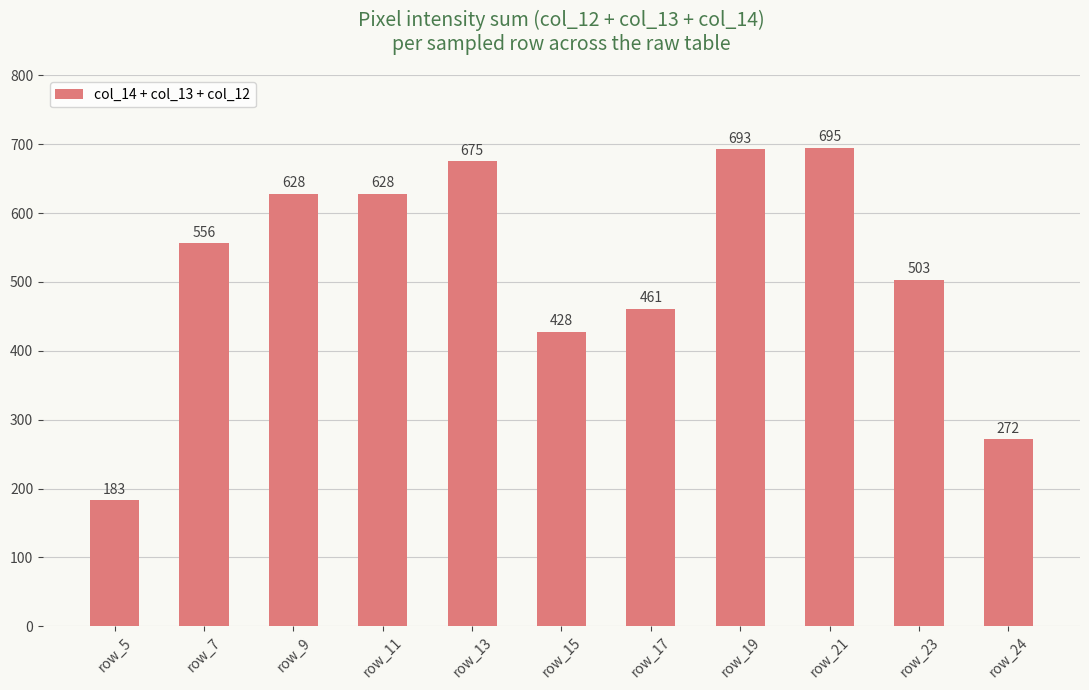

True or false: the data shows 973 at row_13.

False